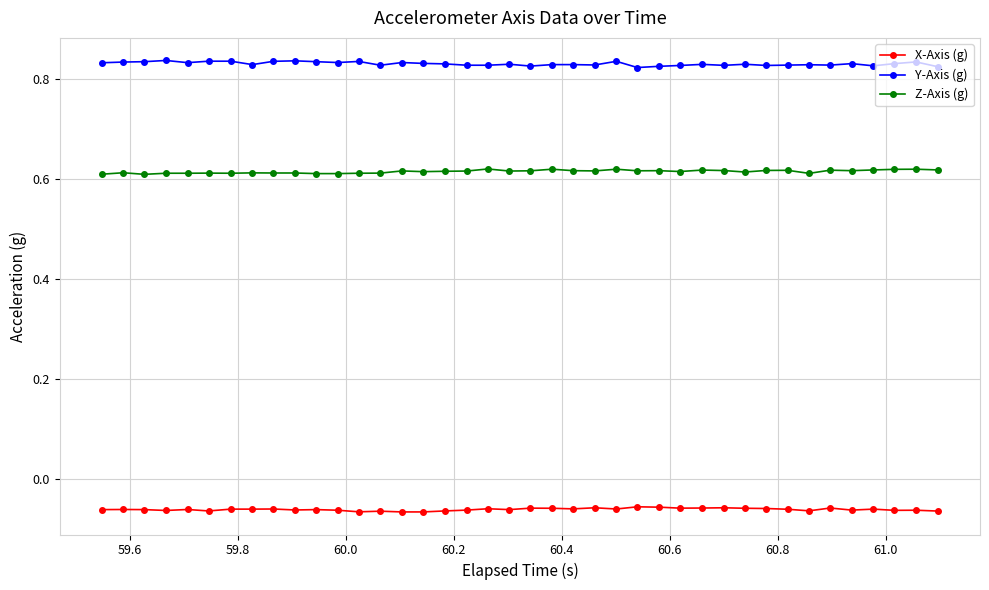

Which series has the largest total across all categories?

Y-Axis (g)